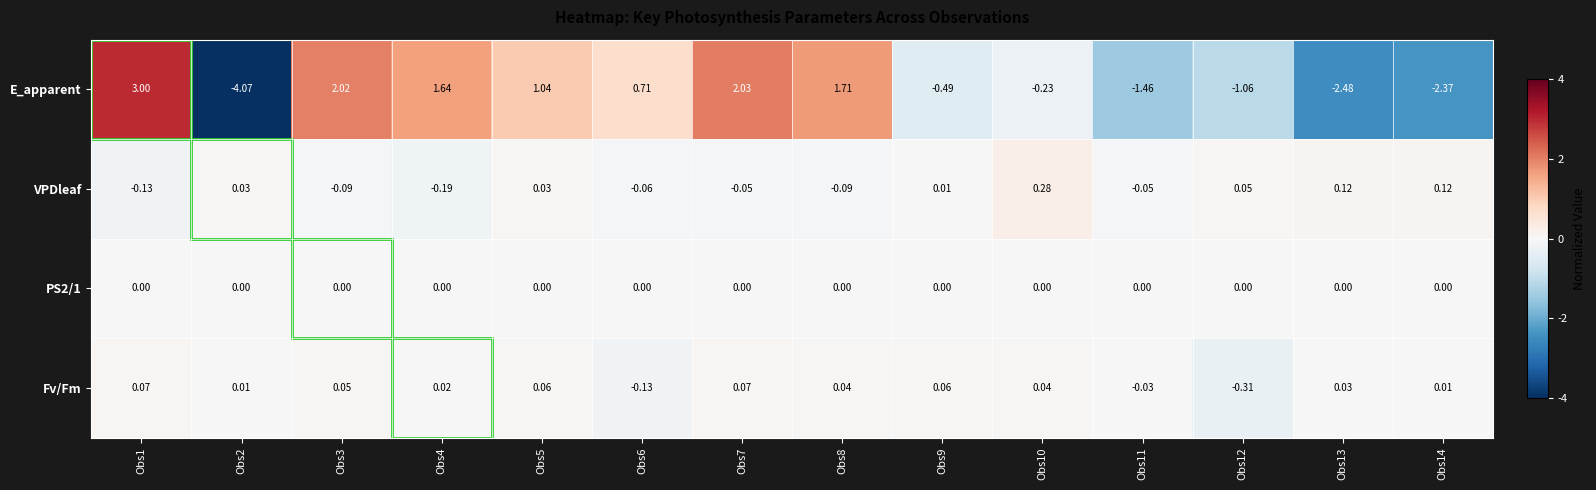

Between Obs4 and Obs13, which series saw the biggest shift?

E_apparent